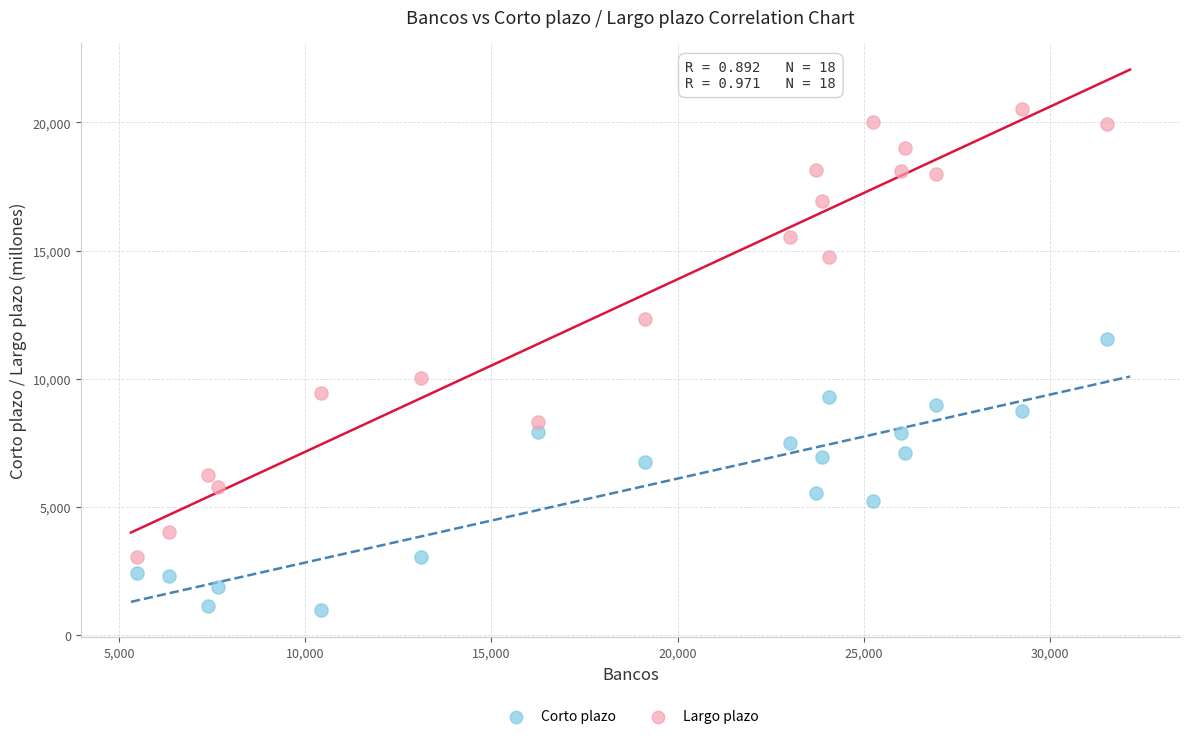

Across all data points, what is the range of X values (max minus min)?

26036